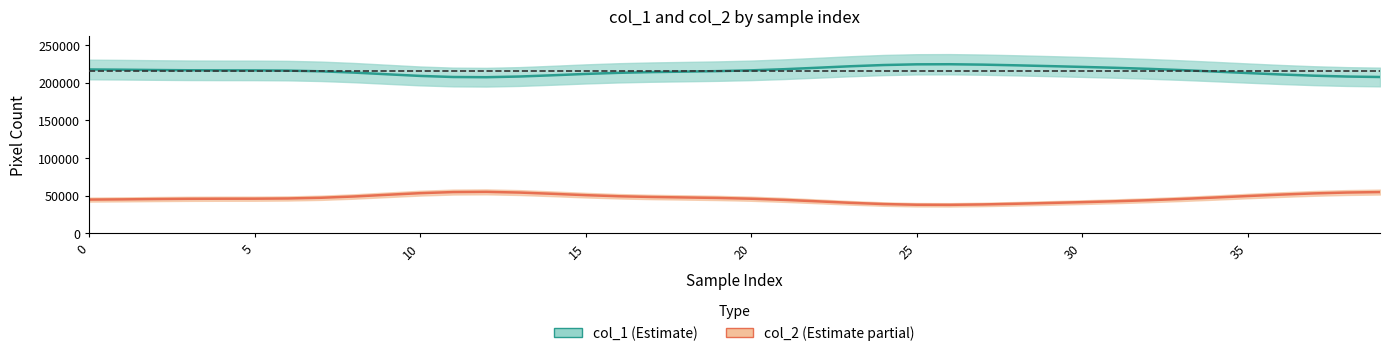

True or false: col_1 has more than 0 interior local peaks.

True